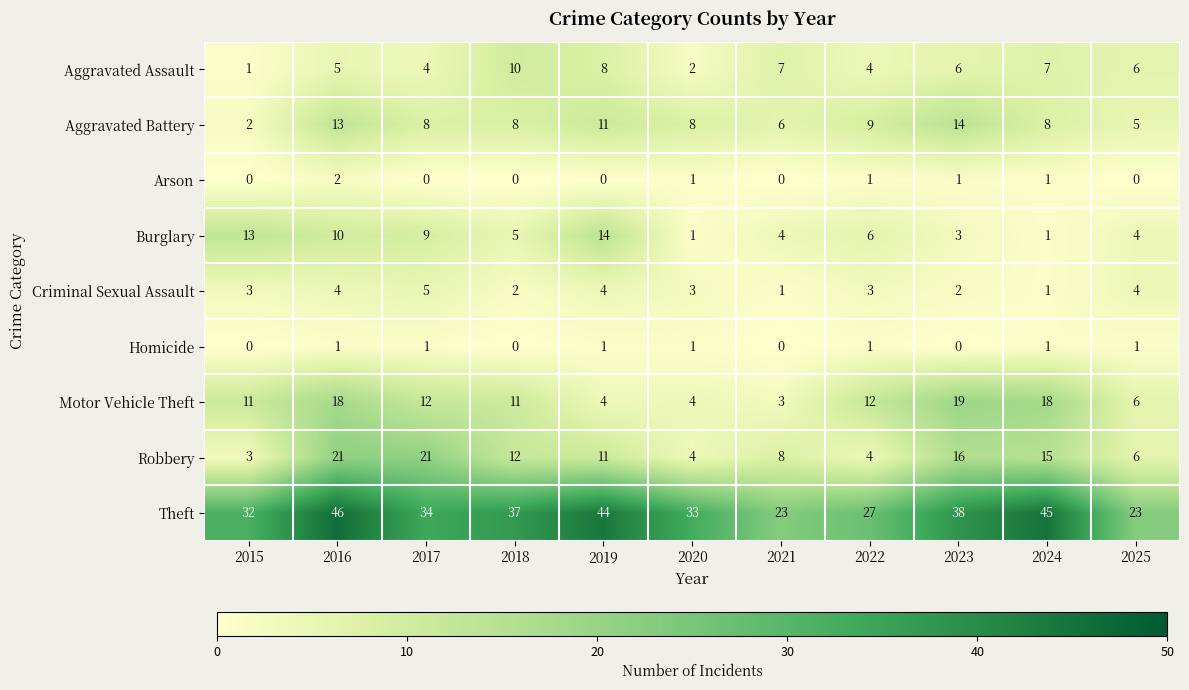

What is the sum of the Criminal Sexual Assault values at 2021 and 2022?

4